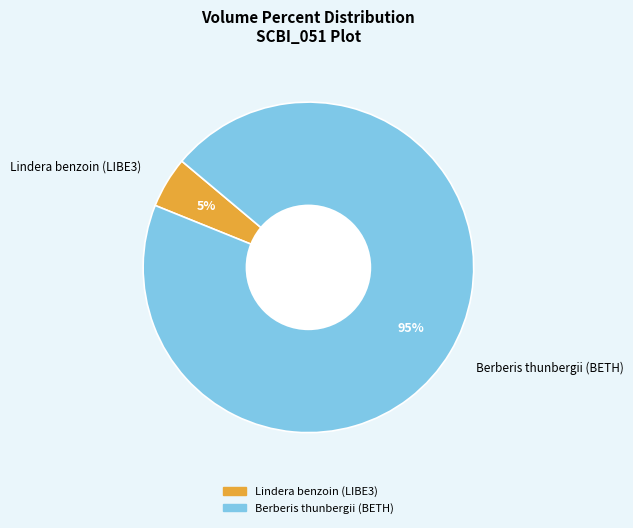

How many segments does this pie chart have?

2